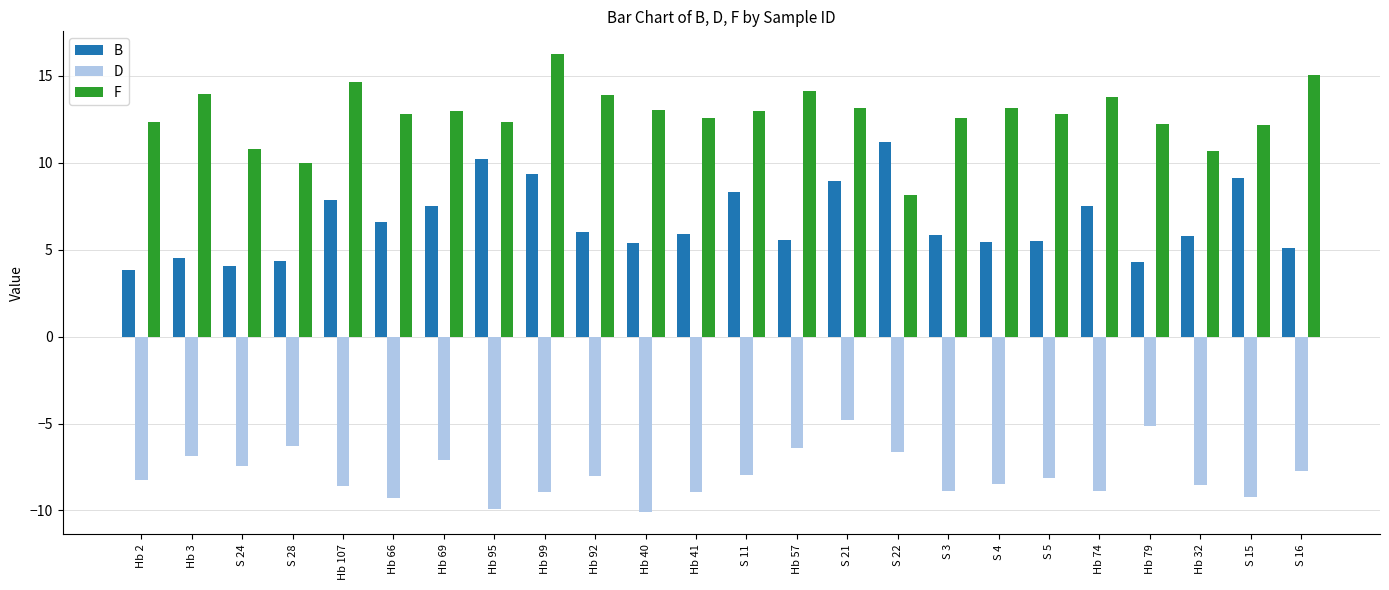

Where does the F series first go above 12?

Hb 2